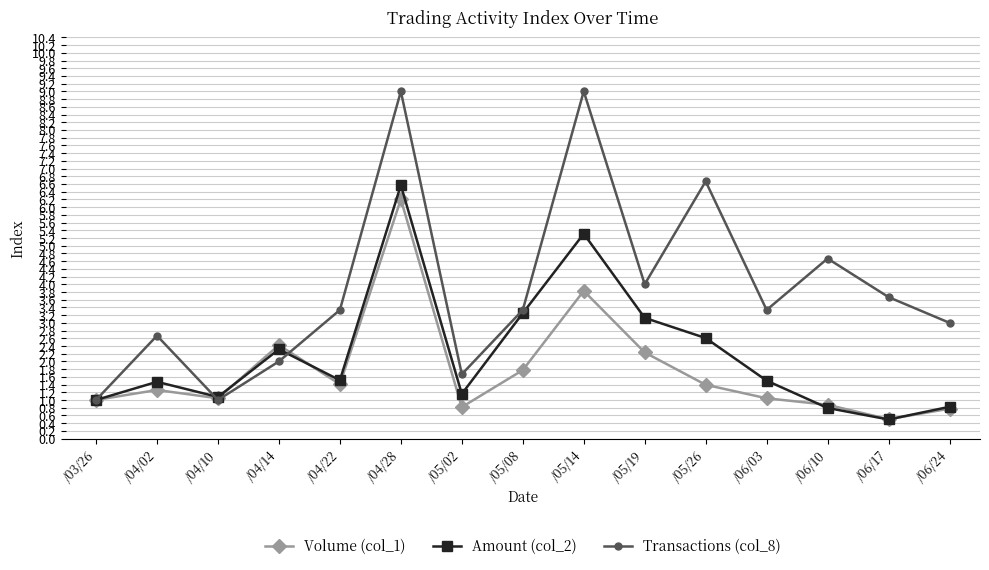

Which series has the largest total across all categories?

Transactions (col_8)